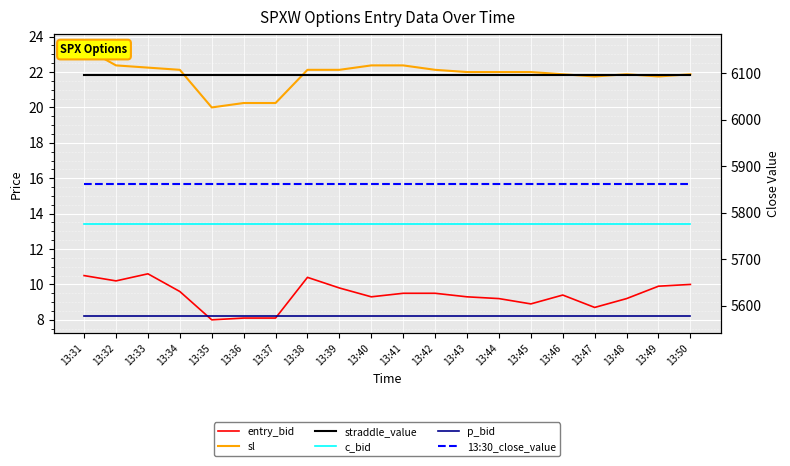

Count the number of data series in this chart.

6